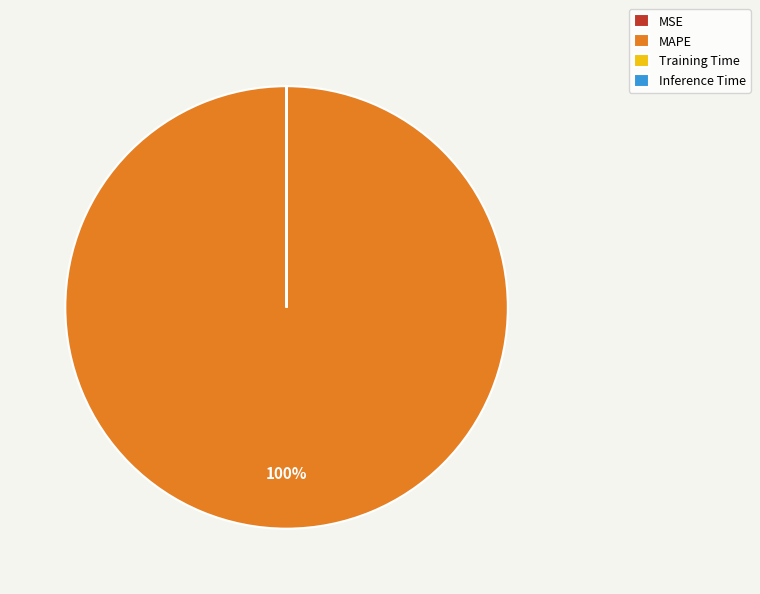

Is there a majority slice in this chart?

Yes